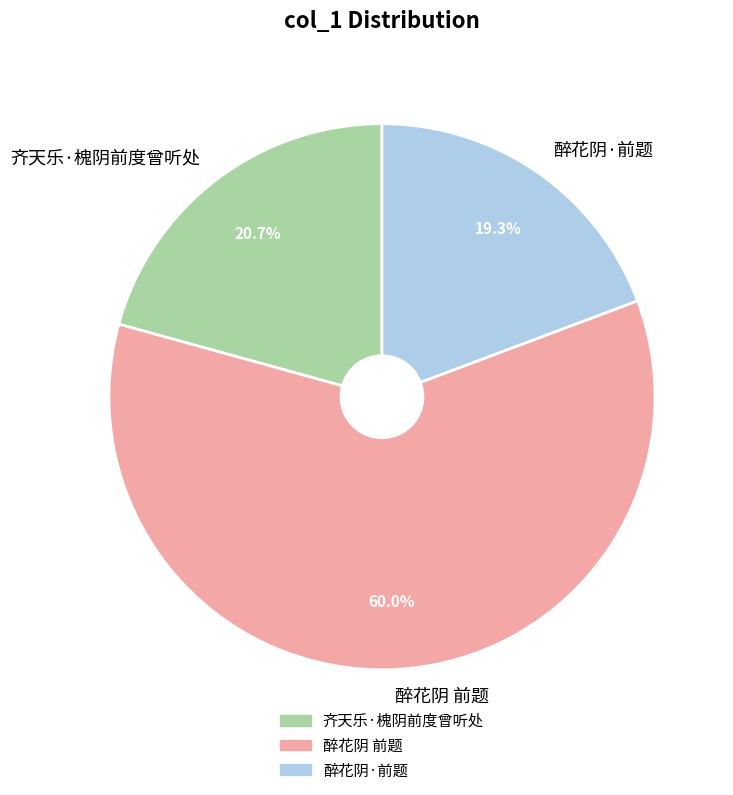

What is the ratio of the value at 醉花阴 前题 to the value at 醉花阴·前题?

3.1